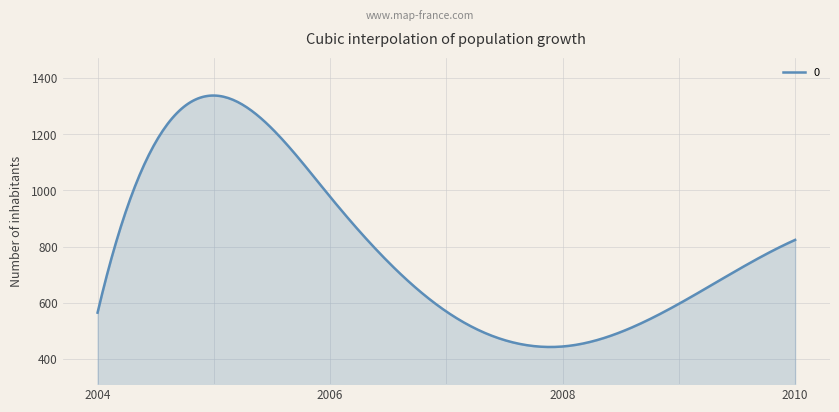

What is the difference between the maximum and minimum values?

895.0